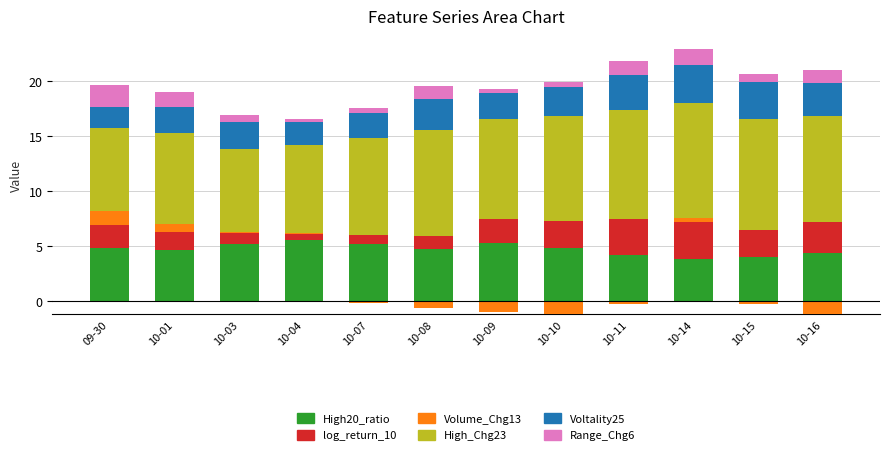

What is the sum of the High20_ratio values at 10-16 and 10-08?

9.1